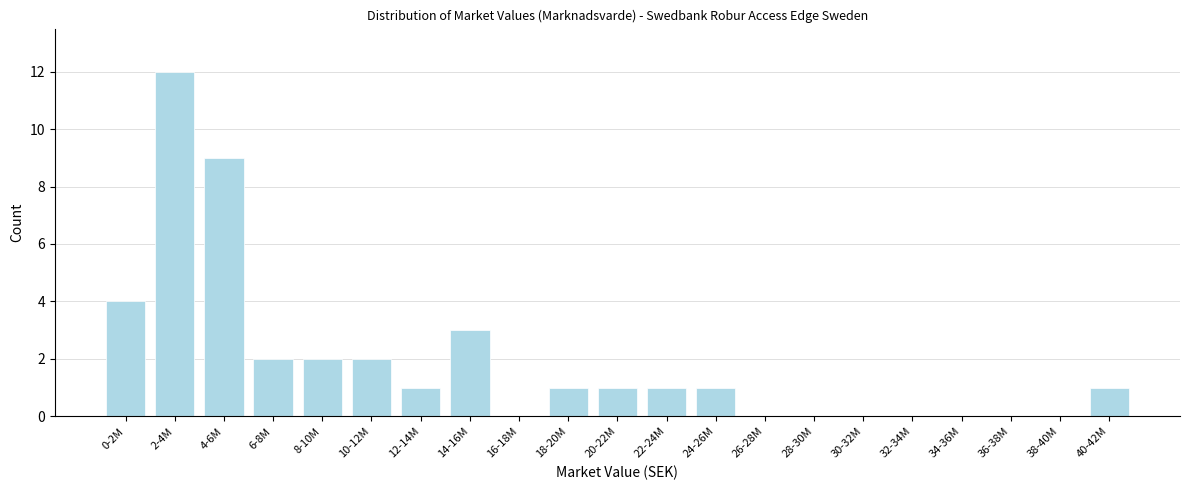

Reading left to right, transcribe all the data shown in this chart.

0-2M=4	2-4M=12	4-6M=9	6-8M=2	8-10M=2	10-12M=2	12-14M=1	14-16M=3	16-18M=0	18-20M=1	20-22M=1	22-24M=1	24-26M=1	26-28M=0	28-30M=0	30-32M=0	32-34M=0	34-36M=0	36-38M=0	38-40M=0	40-42M=1